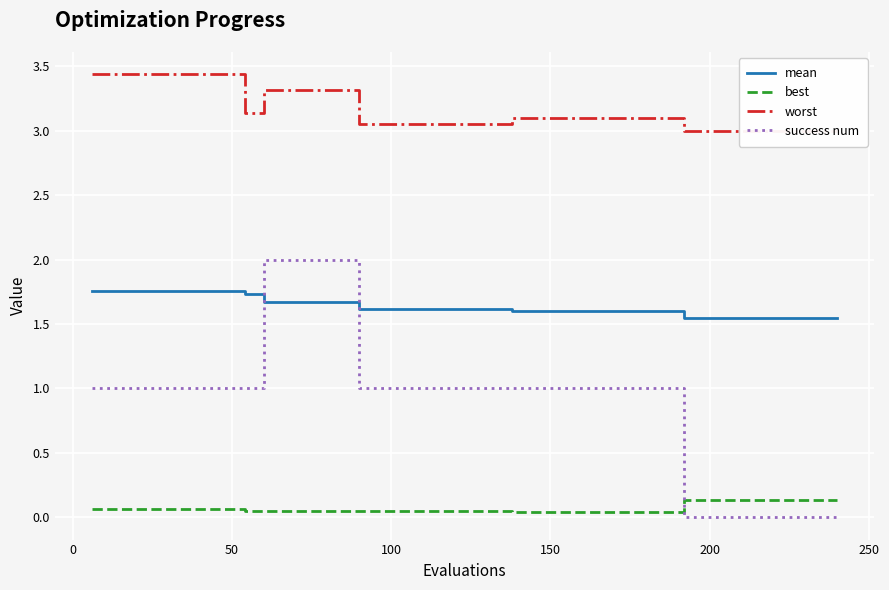

How many data points does each series have?

40